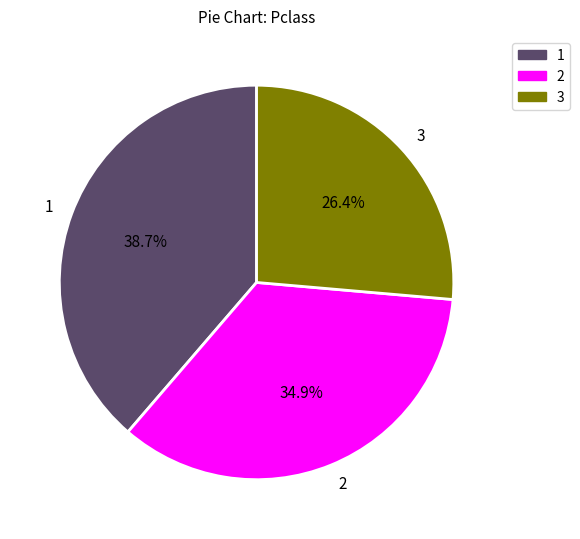

Do 3 and 2 together represent more than half of the pie?

Yes